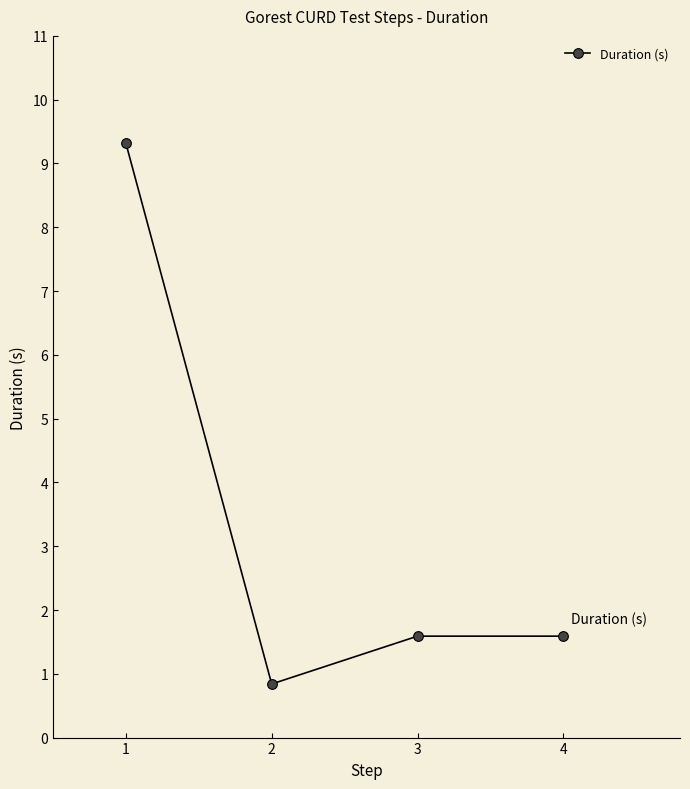

Reading left to right, transcribe all the data shown in this chart.

9.3	0.8	1.6	1.6